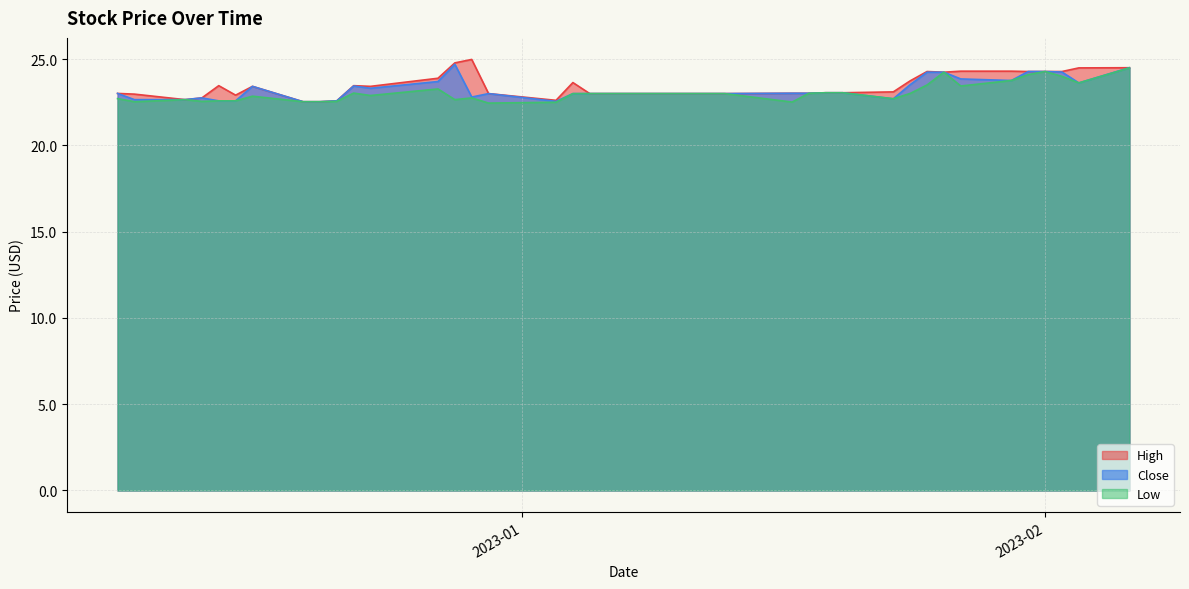

True or false: High and Low intersect in this chart.

False